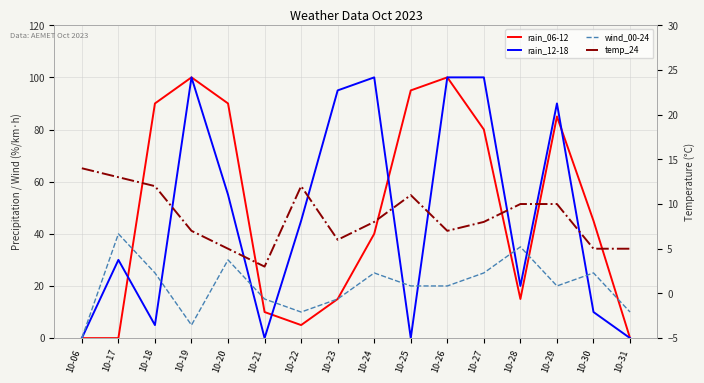

How many distinct data groups are displayed?

4